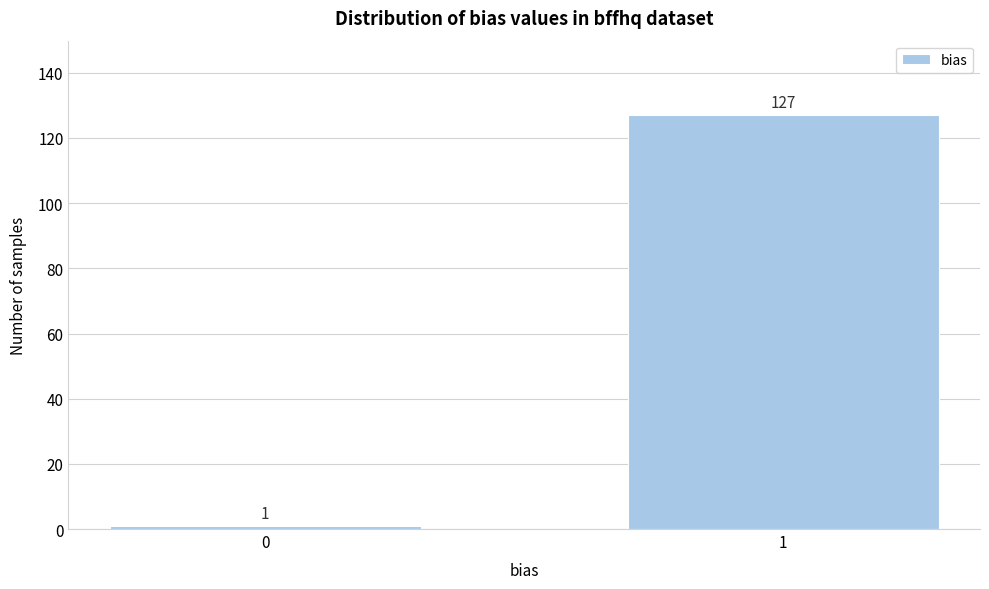

Reading left to right, what are all the values shown in this chart?

0=1	1=127